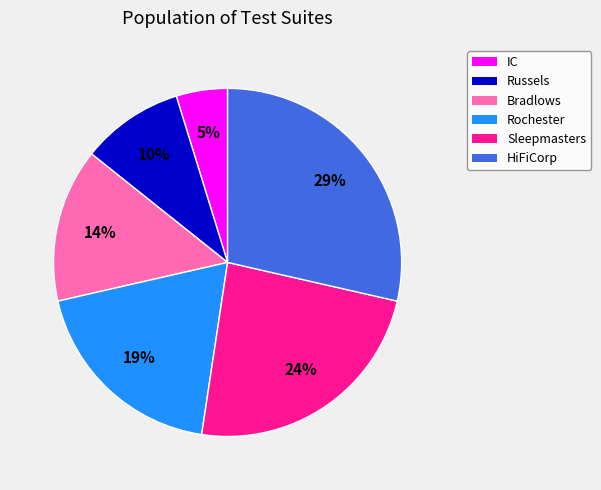

The Sleepmasters slice represents 24% of the pie. True or false?

True